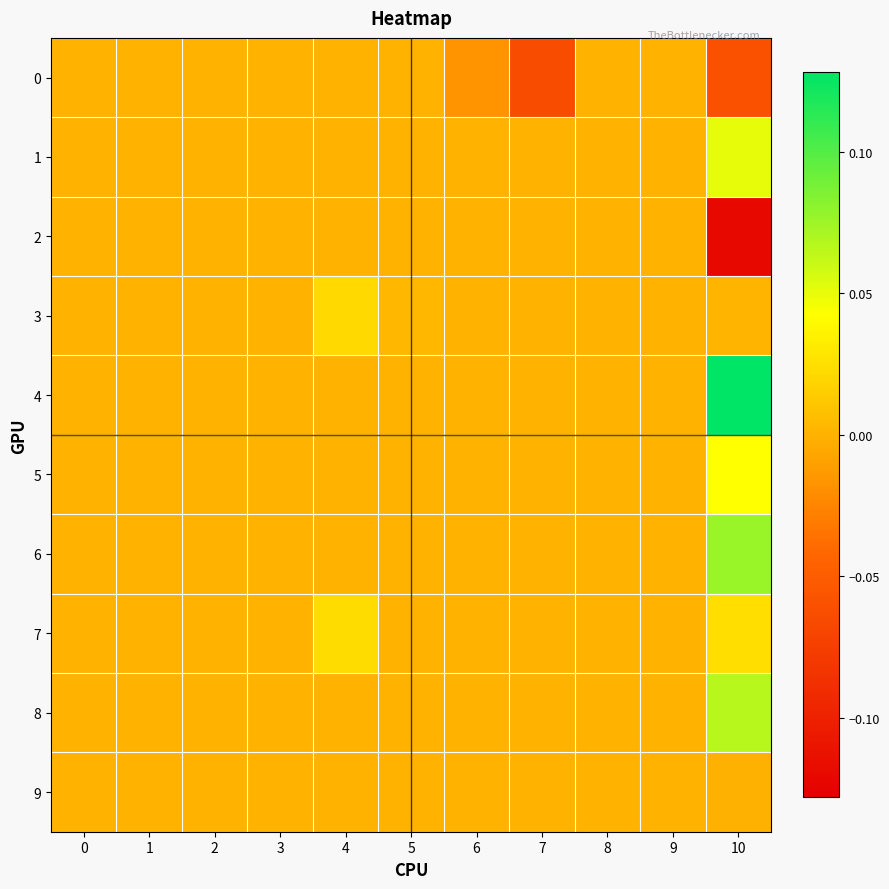

At which category is the sum across all series the highest?

10